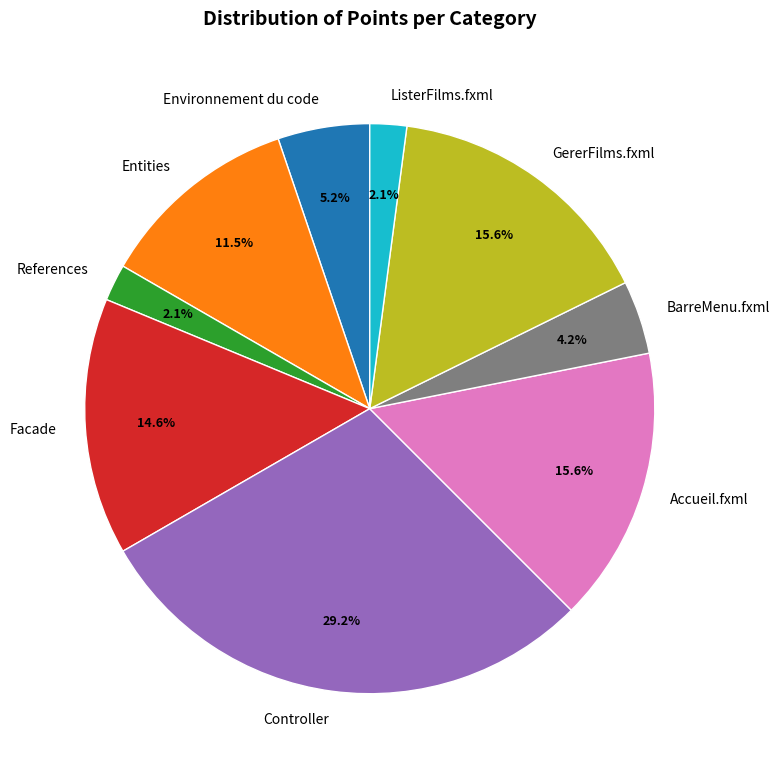

What is the total percentage of GererFilms.fxml and Entities?

27.1%